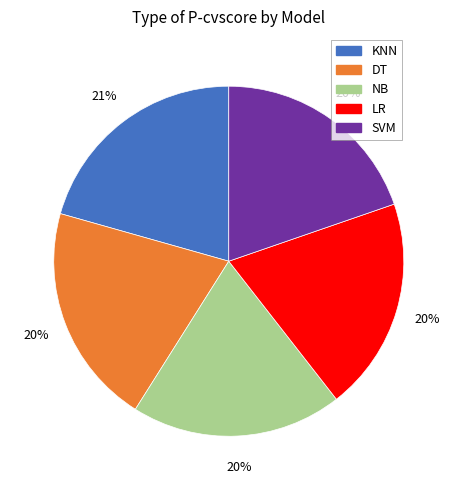

To the nearest percent, what is the difference between the largest and smallest slice percentages?

1%